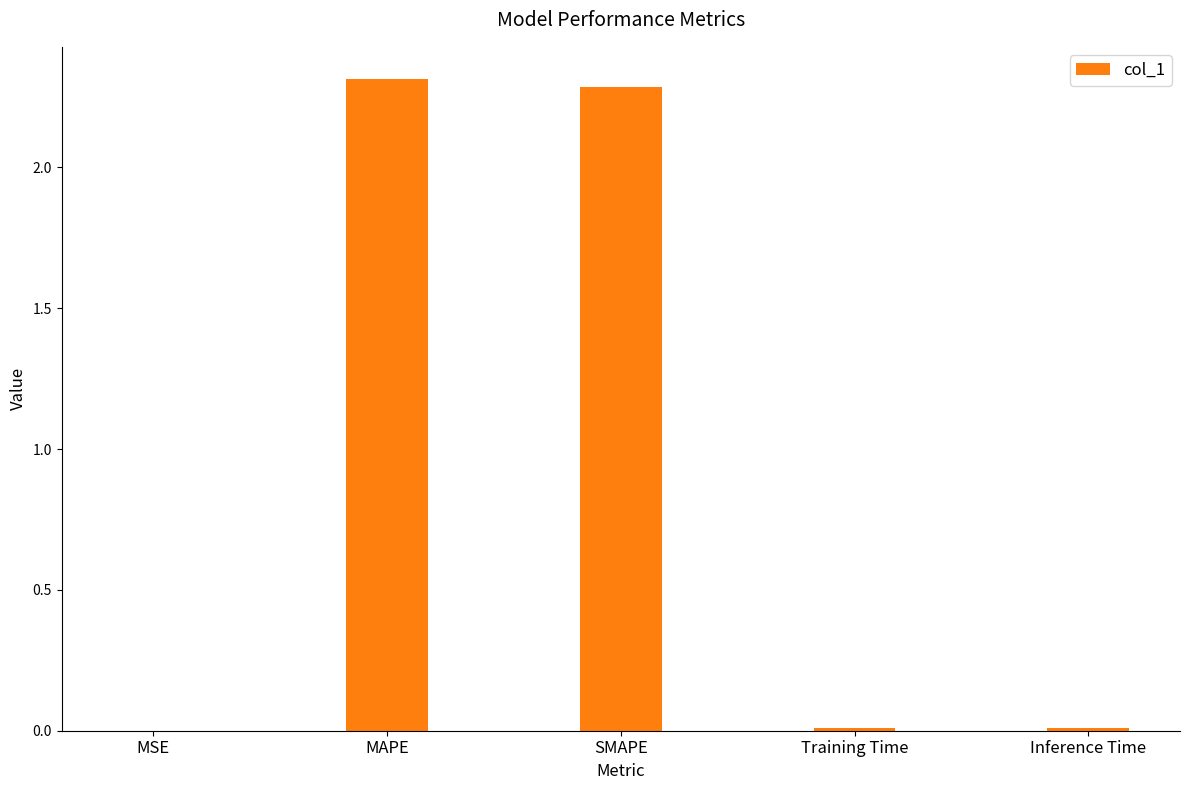

The value at Training Time is 0.0. True or false?

True